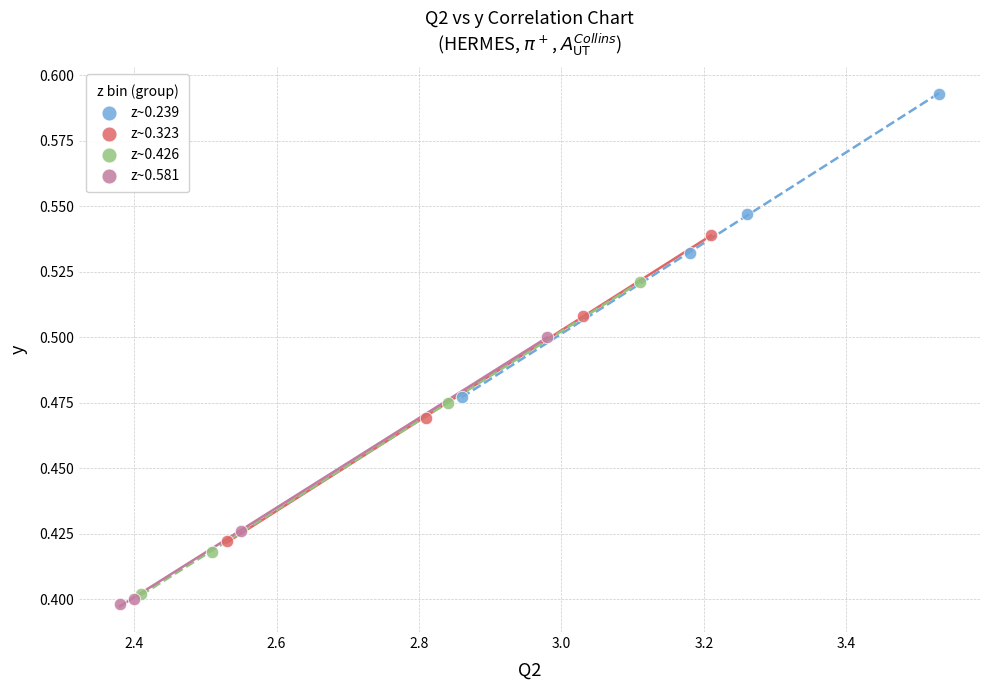

Which series contains the lowest Y value?

z~0.581